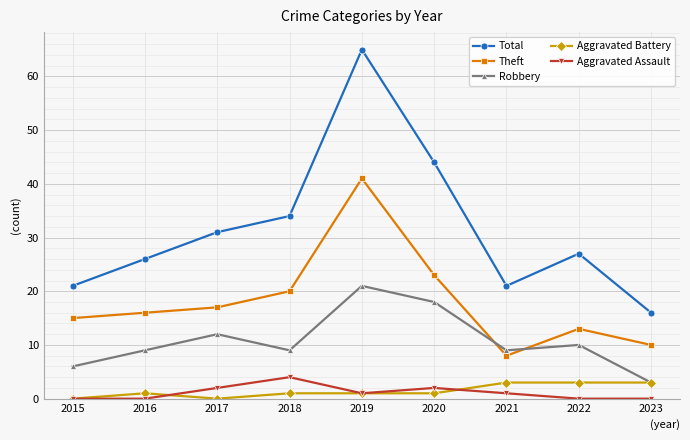

How many lines are shown in the chart?

5